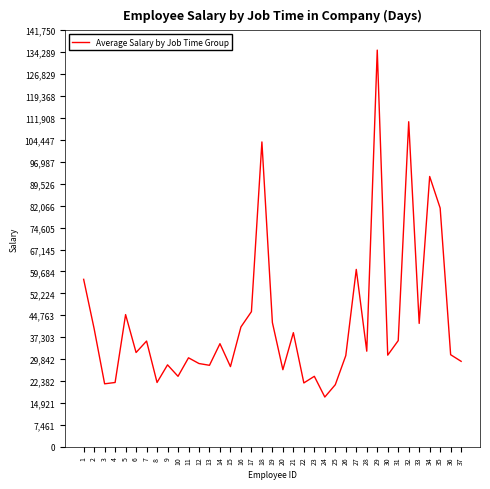

What is the difference between the second highest and second lowest values?

89475